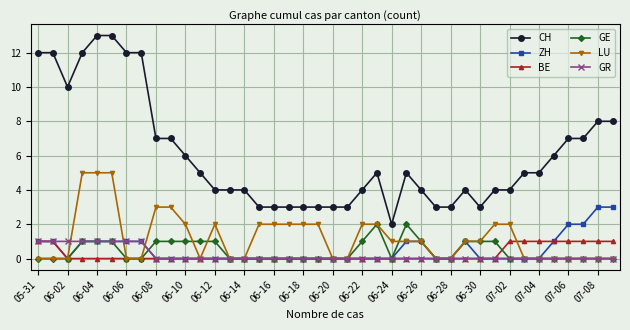

How many lines are shown in the chart?

6